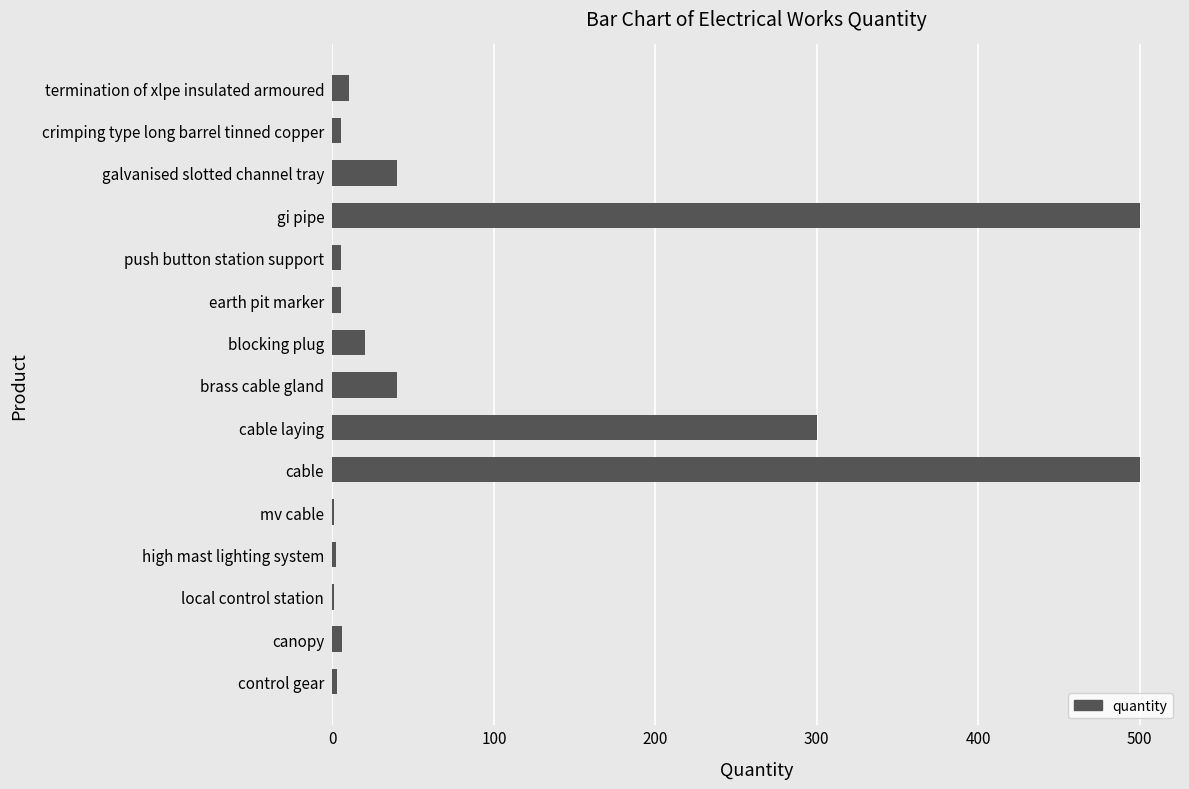

How many distinct data groups are displayed?

1